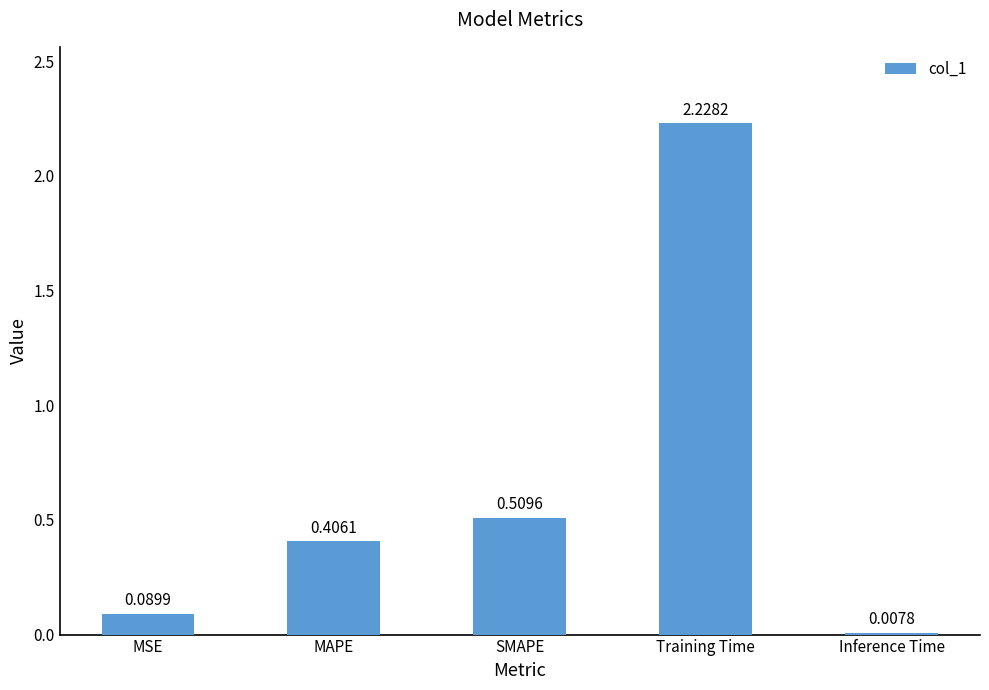

How many data points does each series have?

5